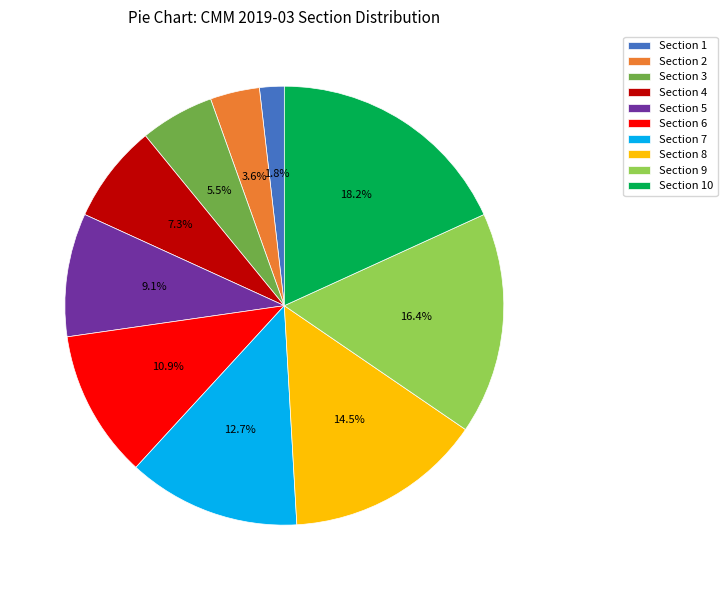

What is the ratio of the value at Section 7 to the value at Section 10?

0.7